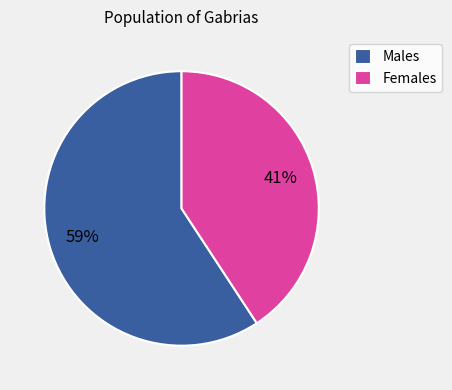

Rank the categories by value from highest to lowest.

Males, Females